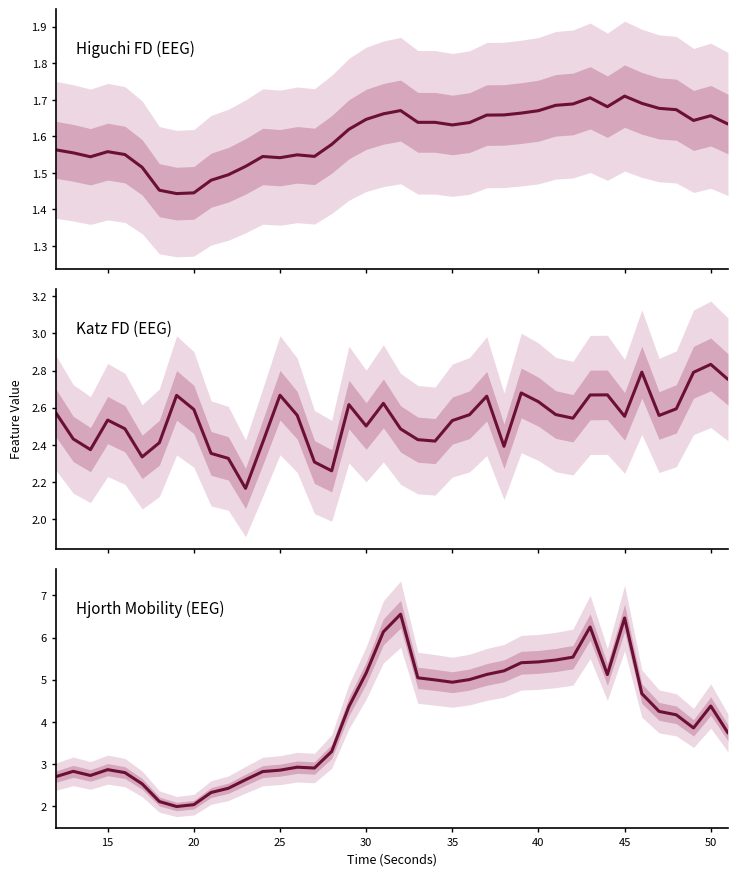

True or false: Katz FD (EEG) and Hjorth Mobility (EEG) intersect in this chart.

True